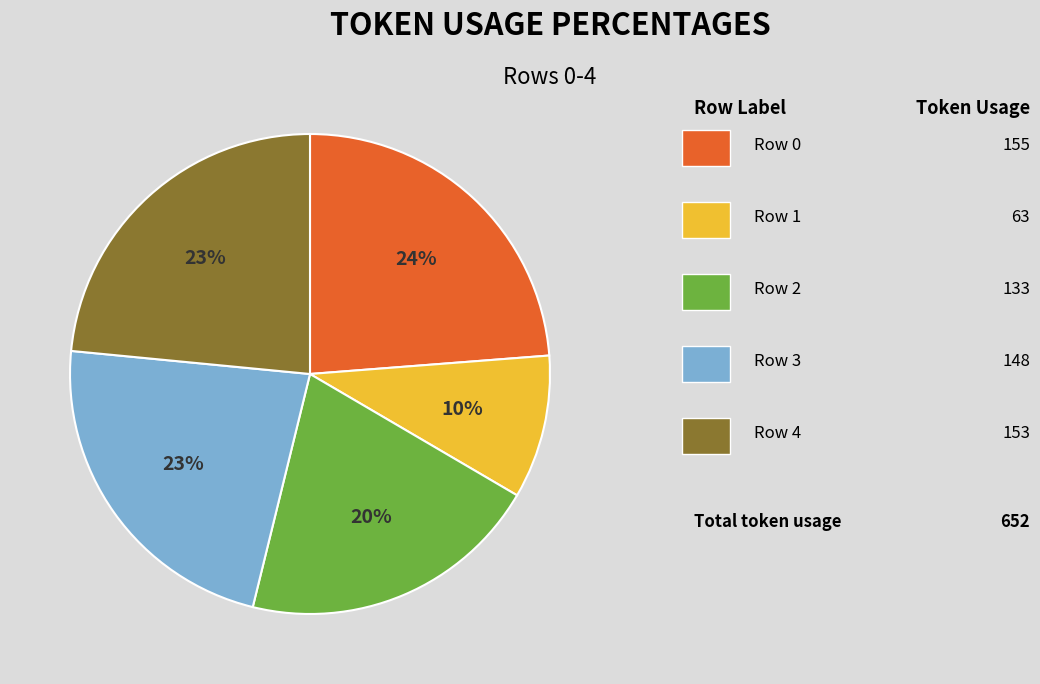

Does any single category account for the majority?

No